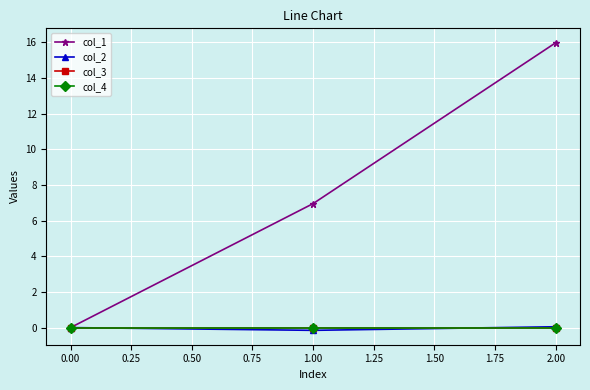

Is this an area chart (filled region under the line)?

No